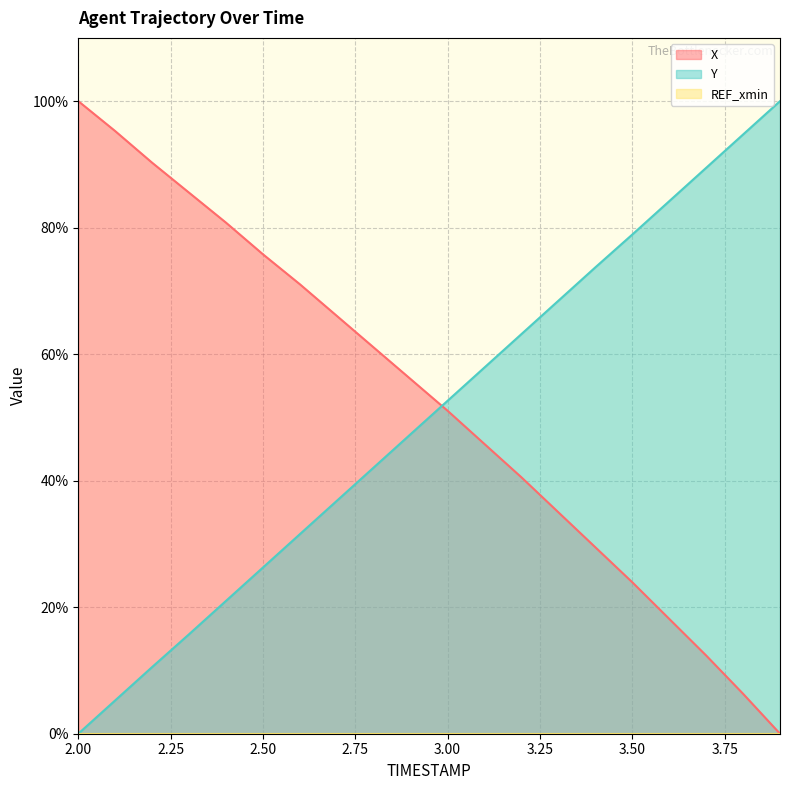

True or false: X has more than 0 points higher than both neighbors.

False